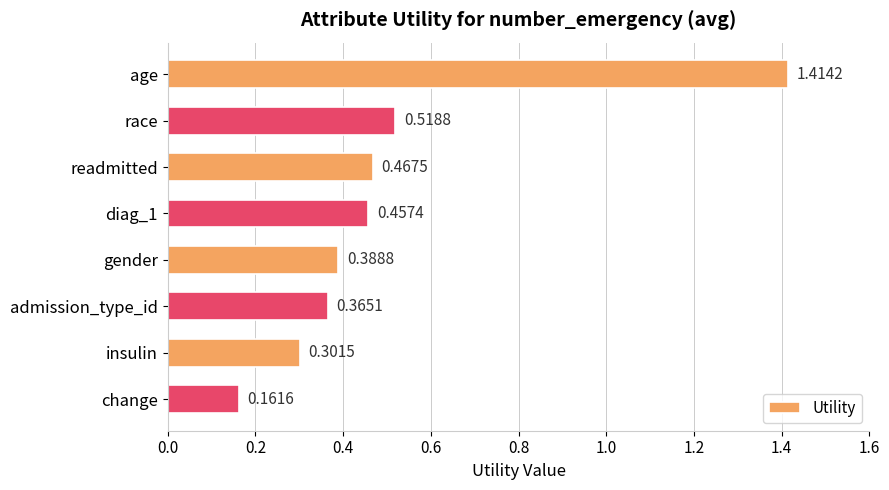

List the labels in order of value, largest first.

age, race, readmitted, diag_1, gender, admission_type_id, insulin, change